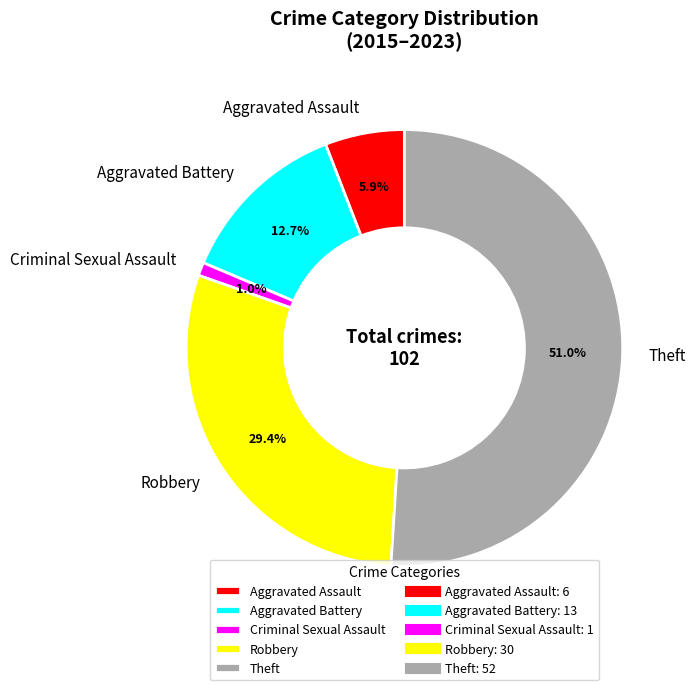

To the nearest percent, what portion does Aggravated Battery represent?

13%